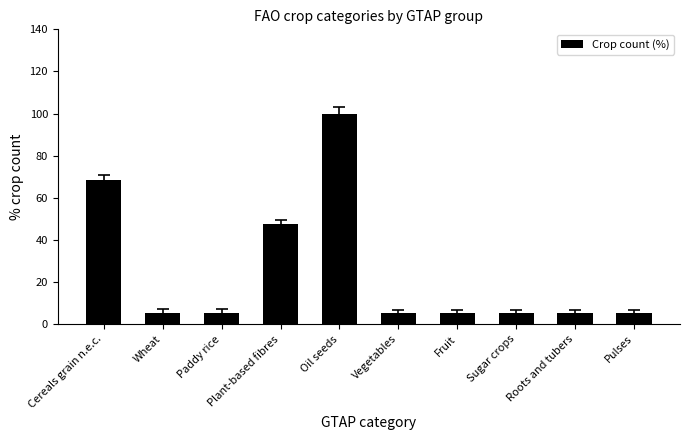

Which category has the highest value across all series?

Oil seeds